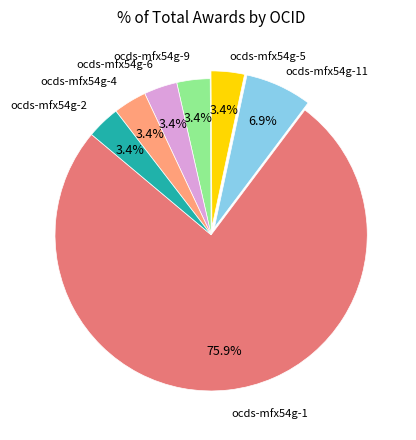

Count the number of slices in the pie.

7